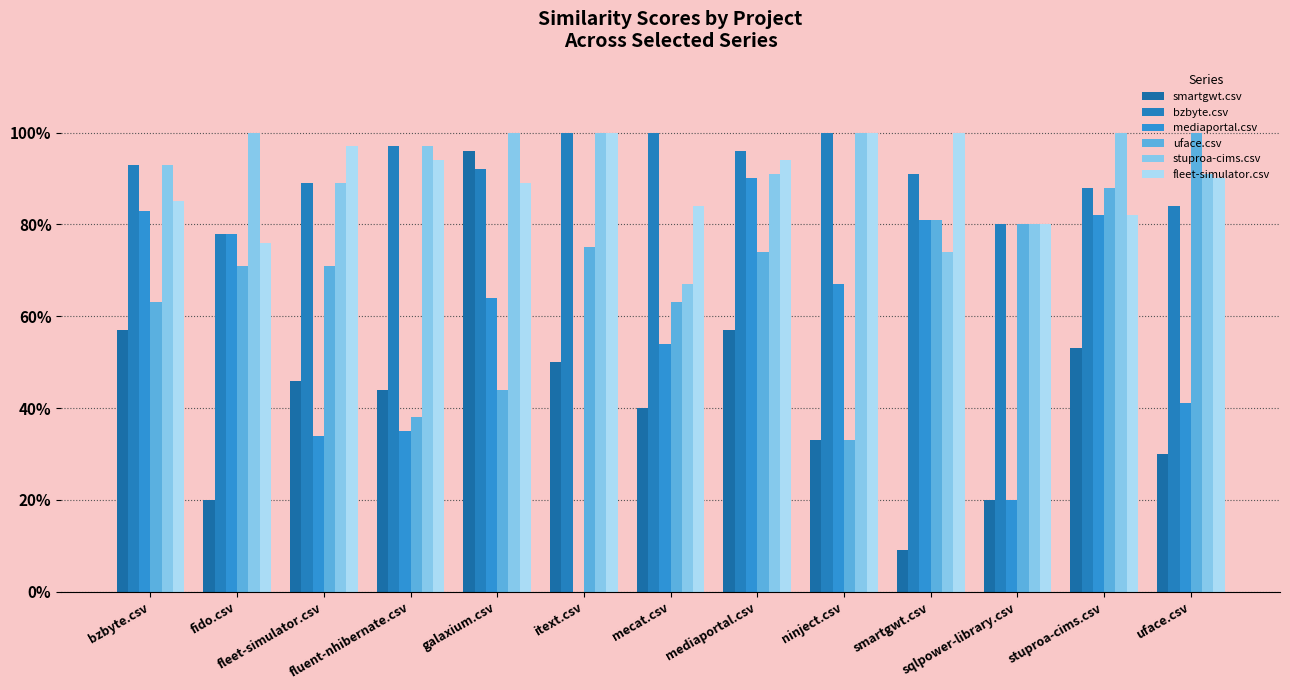

Does the chart contain stacked bars?

No